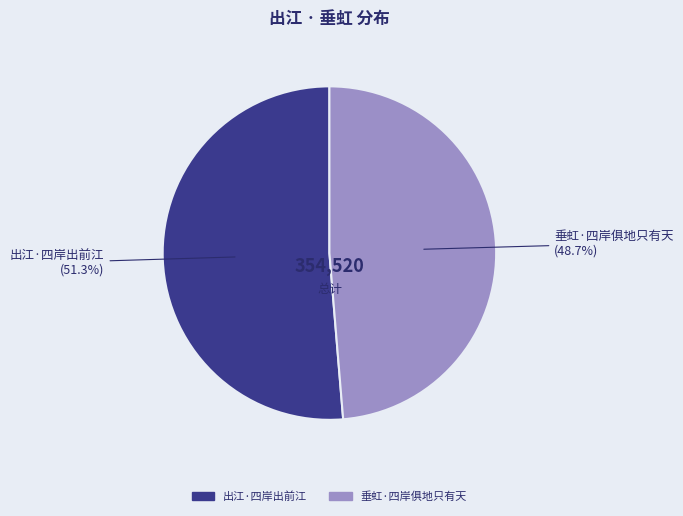

How many segments does this pie chart have?

2